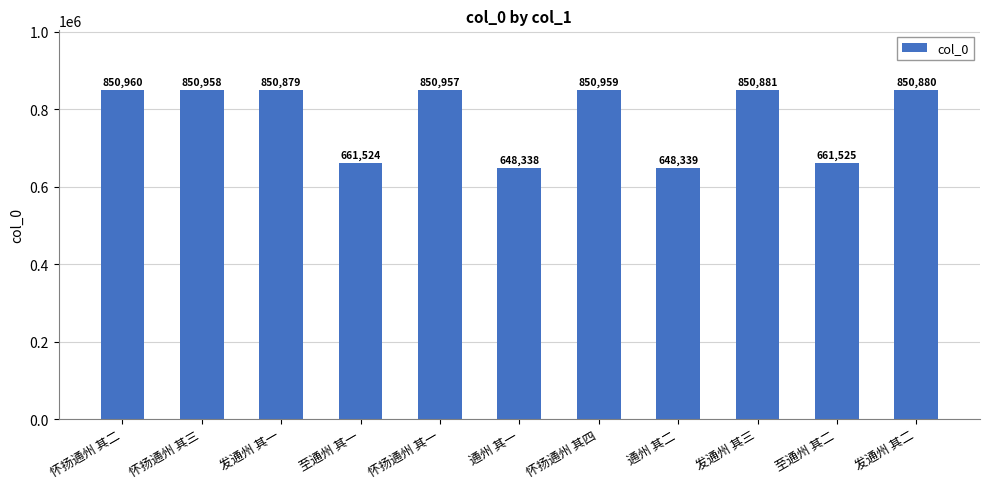

The value at 通州 其二 is 155249. True or false?

False